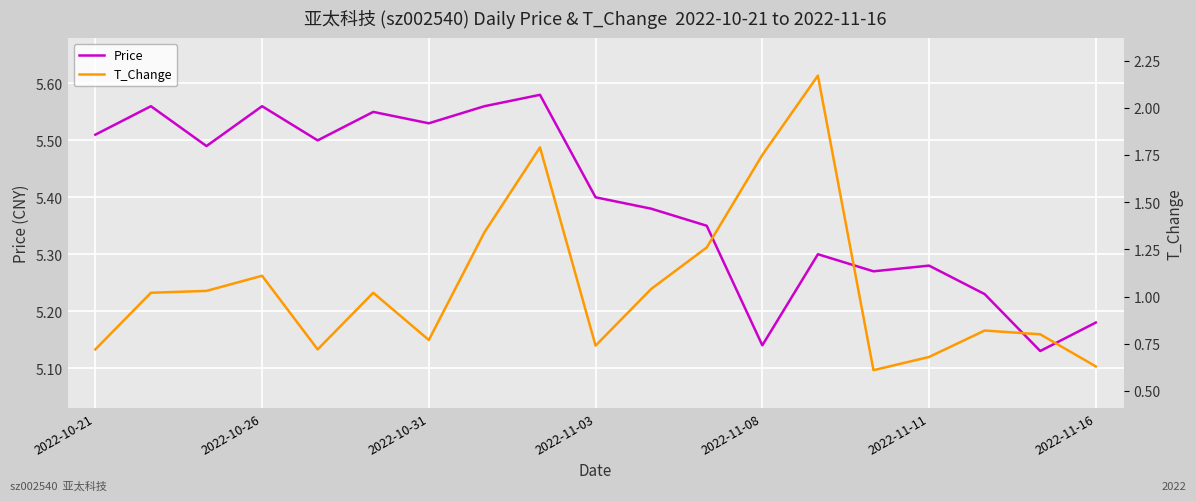

Between 7 and 16, which is larger?

7